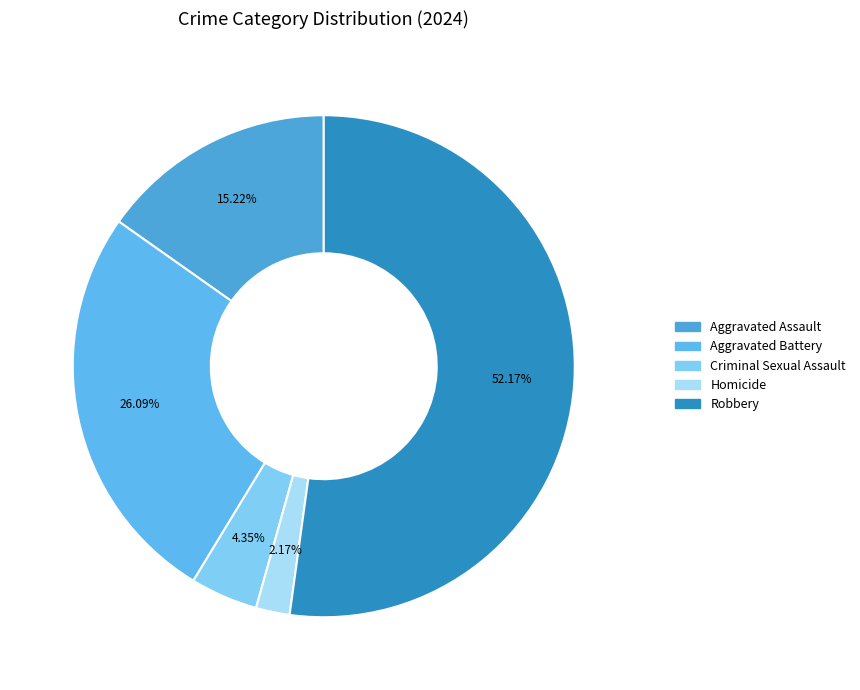

Which has a higher value, Homicide or Robbery?

Robbery